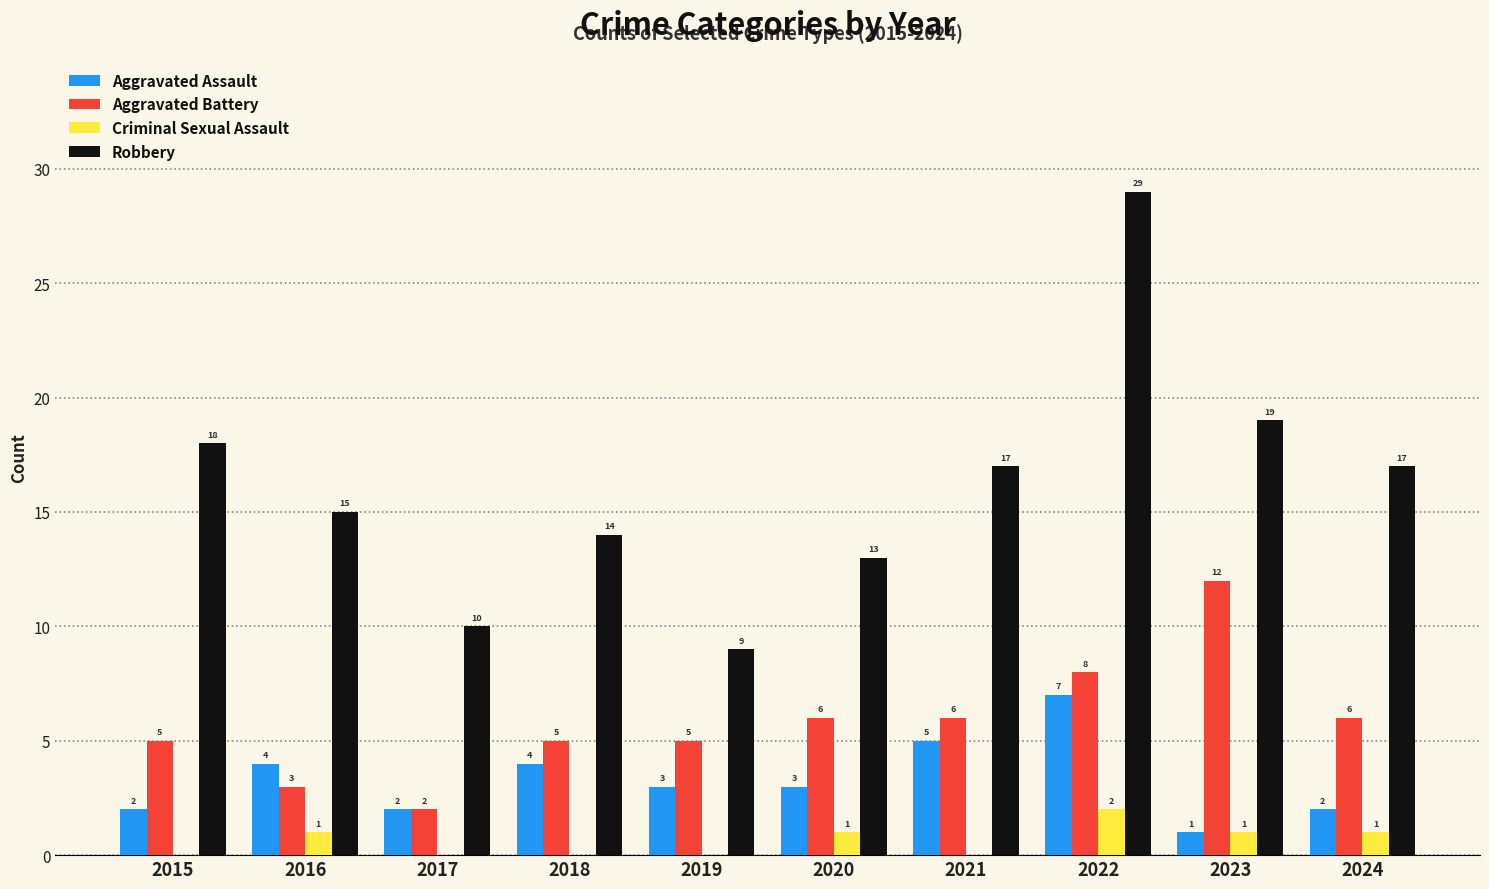

Is it true that Aggravated Assault equals 1 at 2023?

True